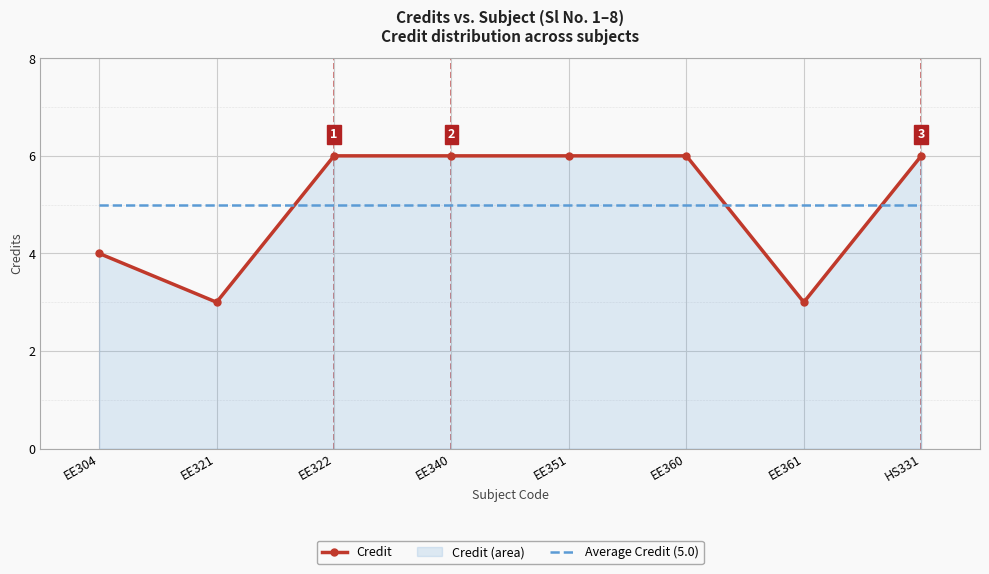

Which series has the widest spread of values?

Credit